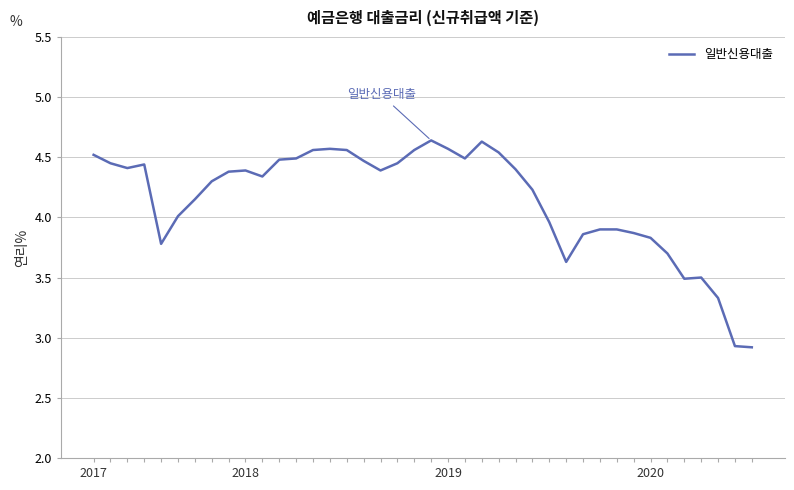

What is the minimum value shown in the chart?

2.9